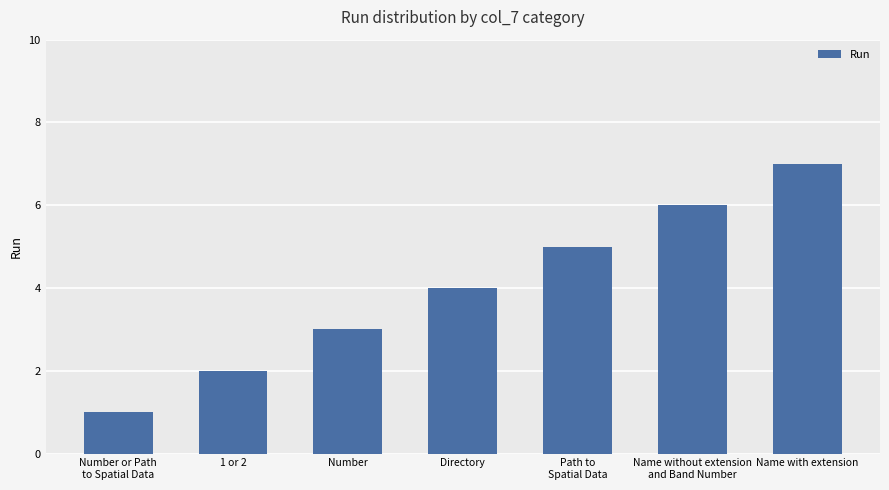

Are the bars grouped side by side (vs. stacked)?

No